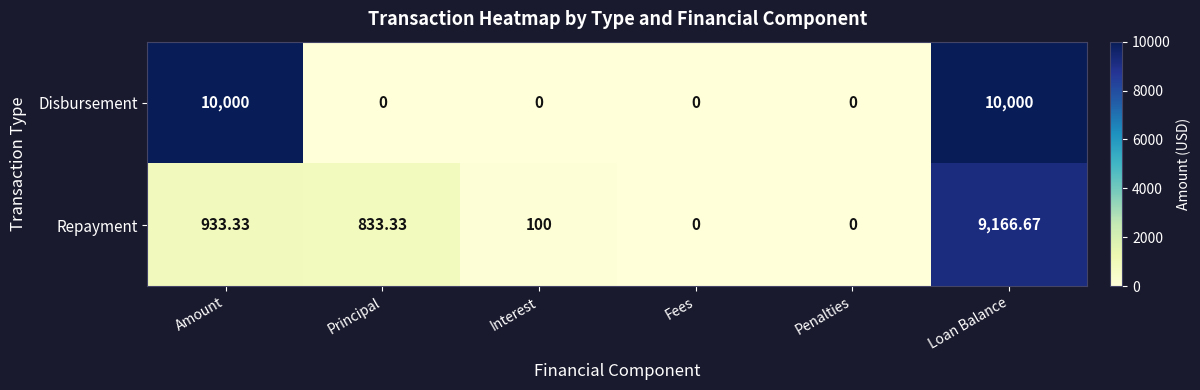

Which series changed the most between Fees and Loan Balance?

Disbursement